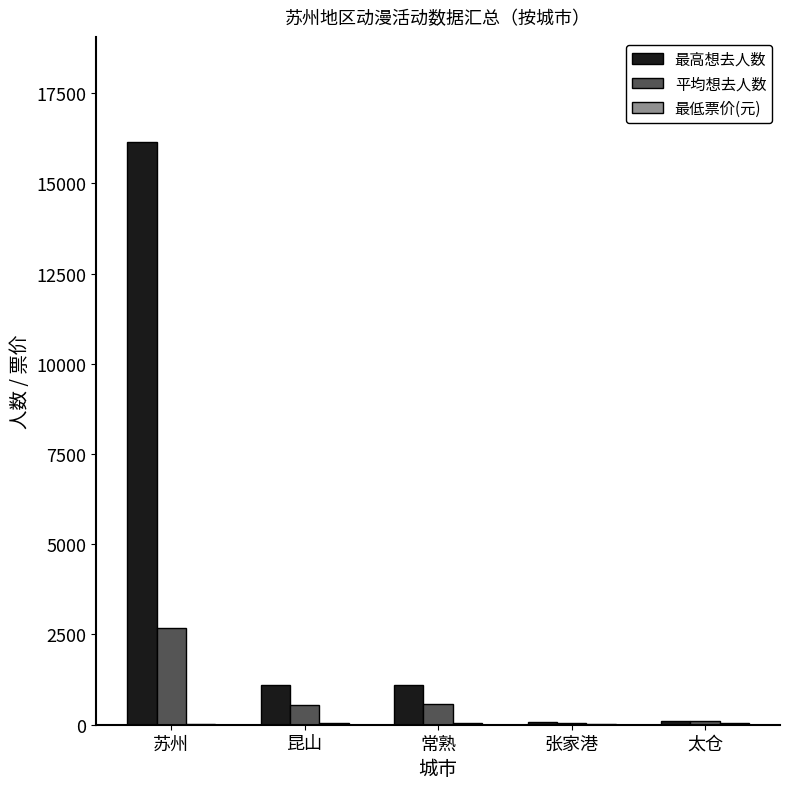

Is the value of 平均想去人数 at 昆山 greater than the value of 最高想去人数 at 太仓?

Yes